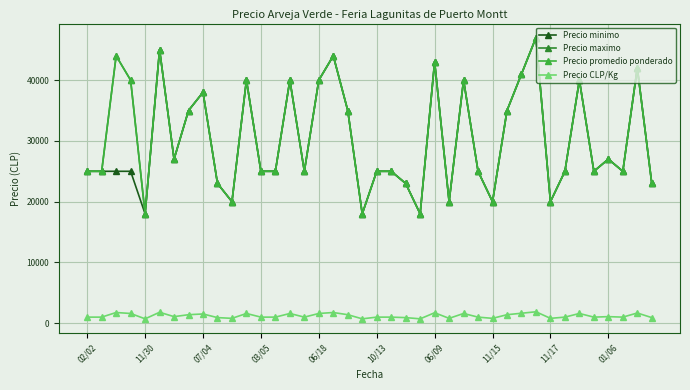

Which series has the largest total across all categories?

Precio maximo